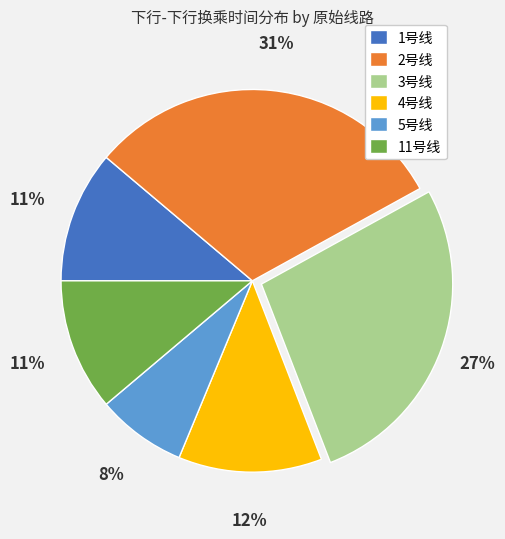

Does any single category account for the majority?

No